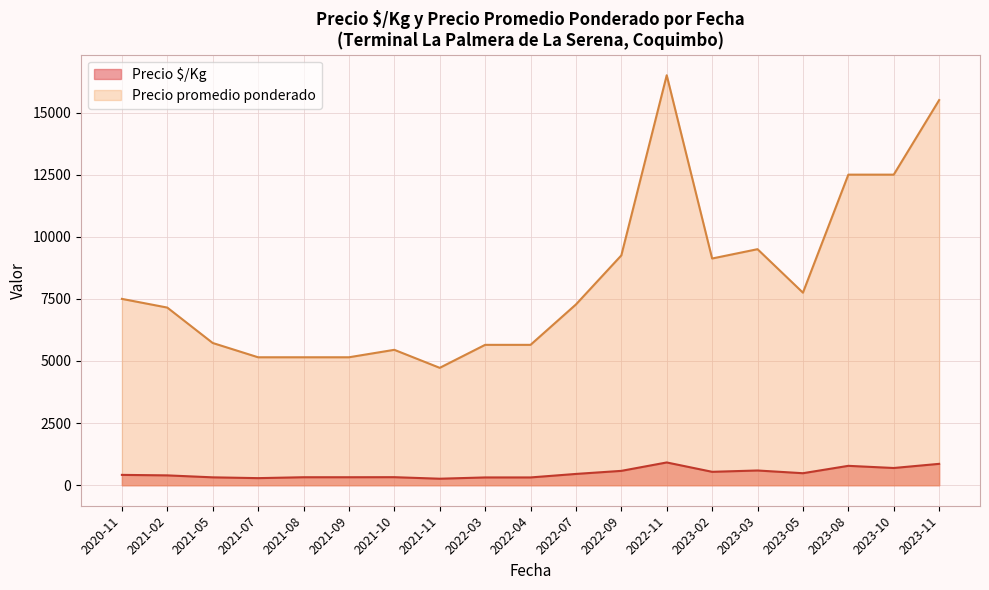

What is the difference between the Precio $/Kg values at 2022-11 and 2021-07?

631.0